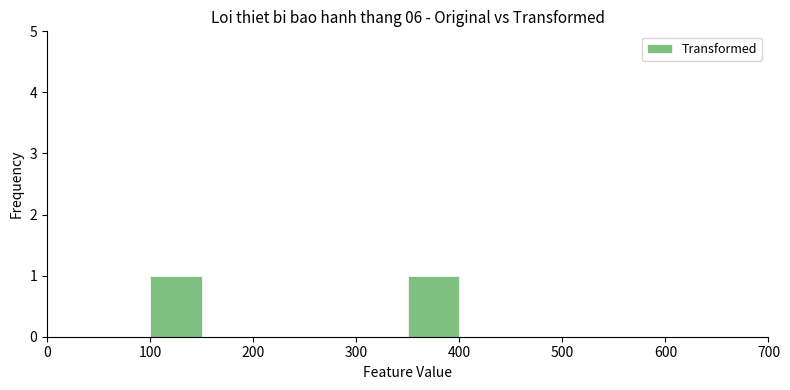

How tall is the bar that spans 100 to 150 on the x-axis? The values are not printed on the chart, so give them approximately, as read against the axis.

1